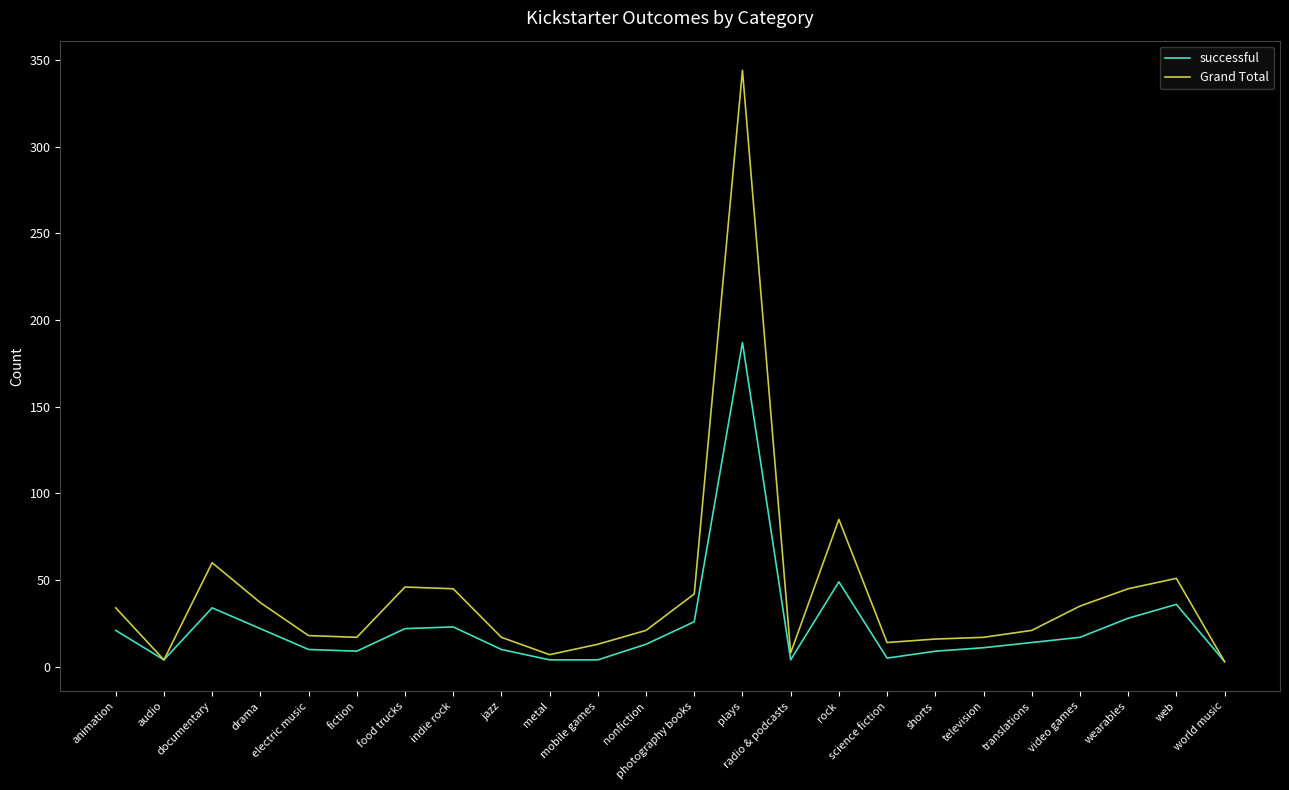

What is the maximum value for successful?

187